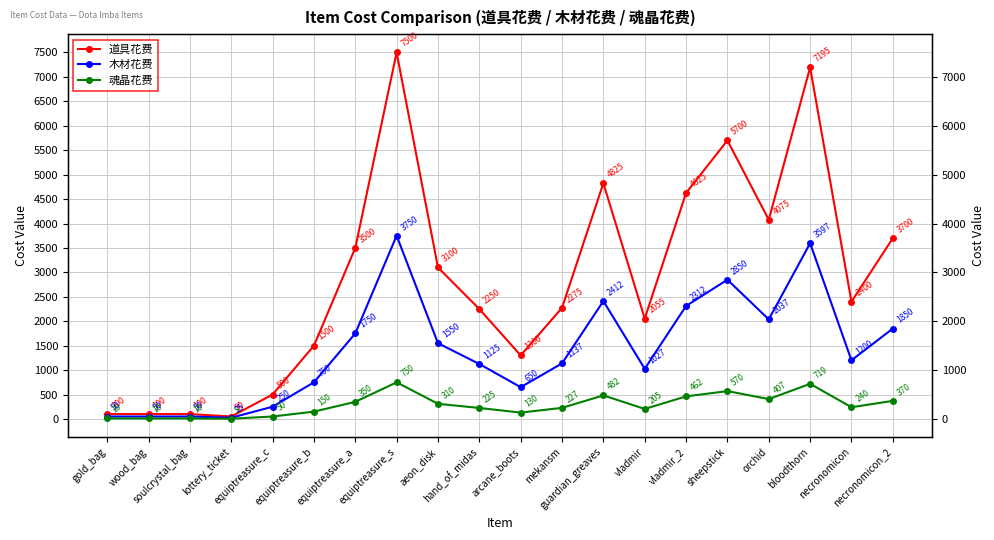

How many interior local valleys does the 魂晶花费 series have?

5